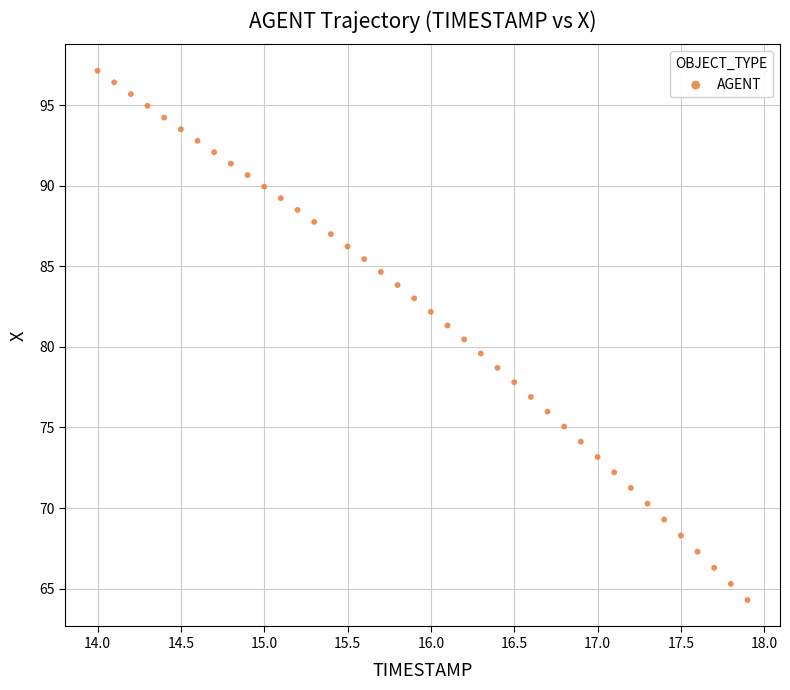

What is the range of Y values (max minus min)?

32.9